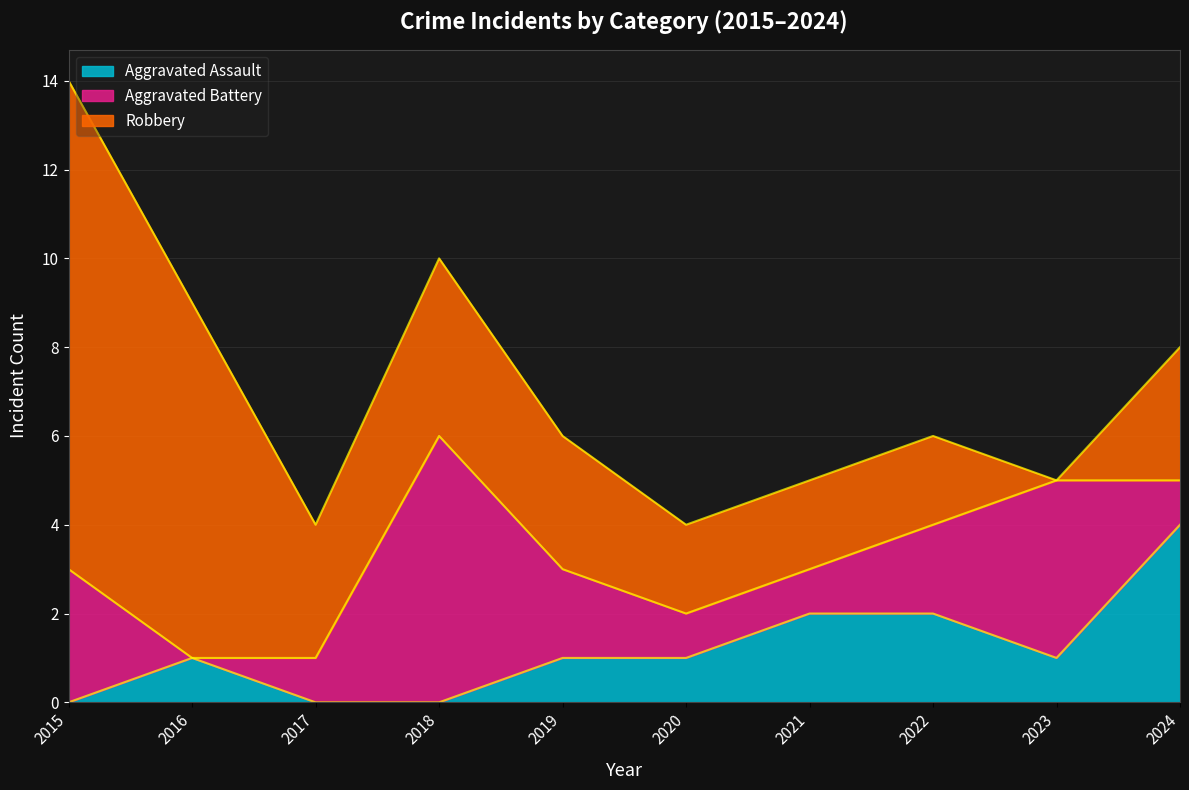

How many positive values does the Aggravated Battery series have?

9